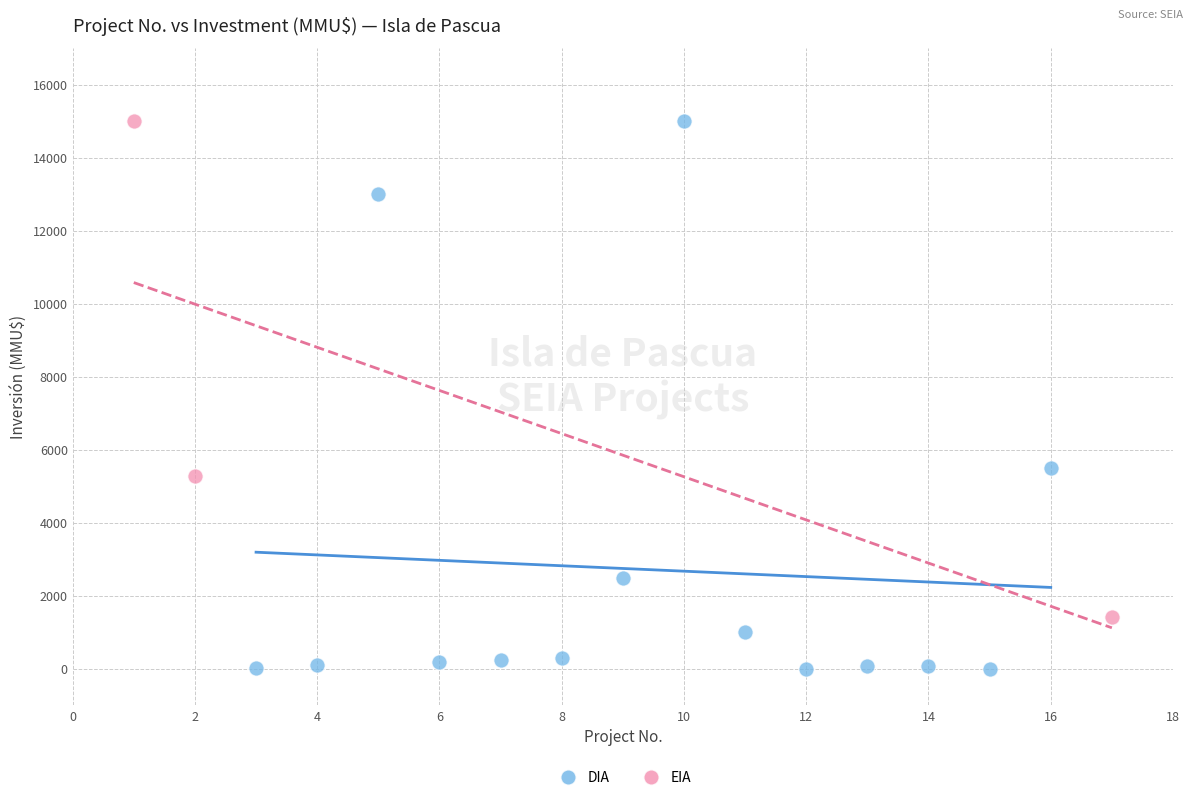

Which series has the largest Y range (max minus min)?

DIA